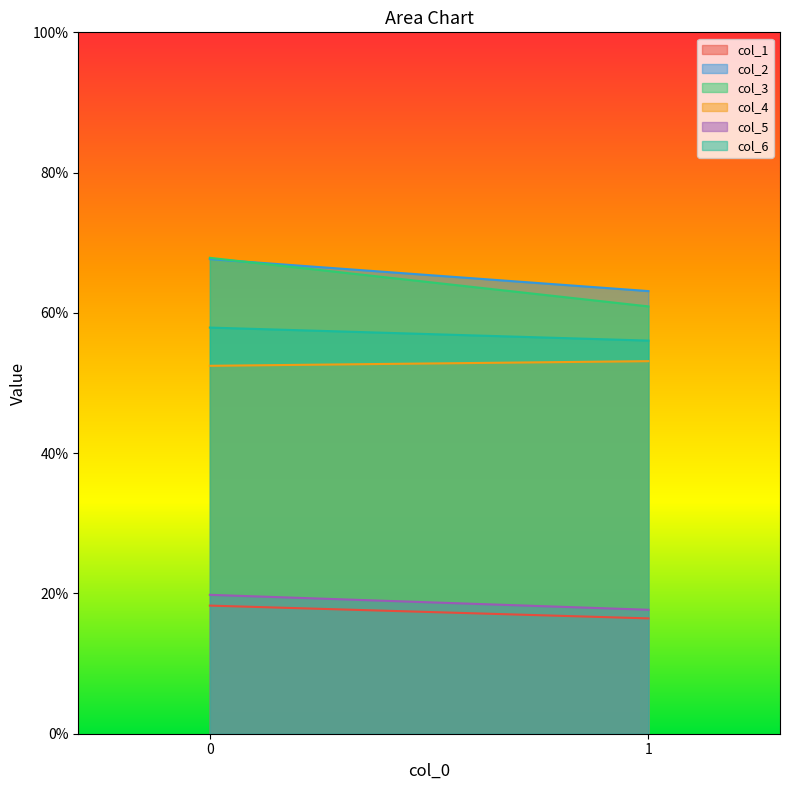

What is the lowest value of the col_3 series?

60.9